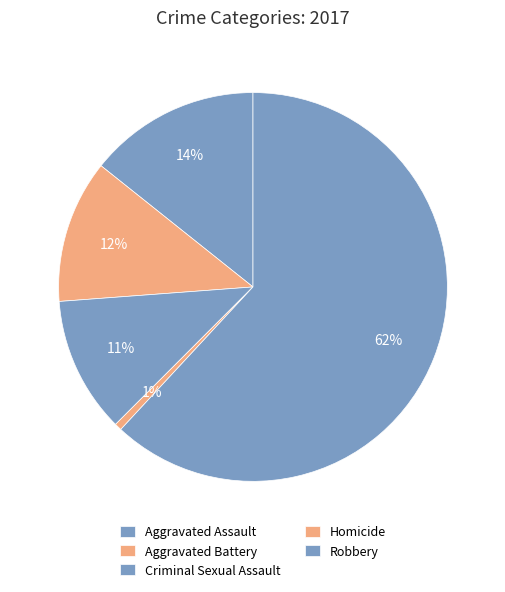

Which category has the smallest portion of the pie?

Homicide